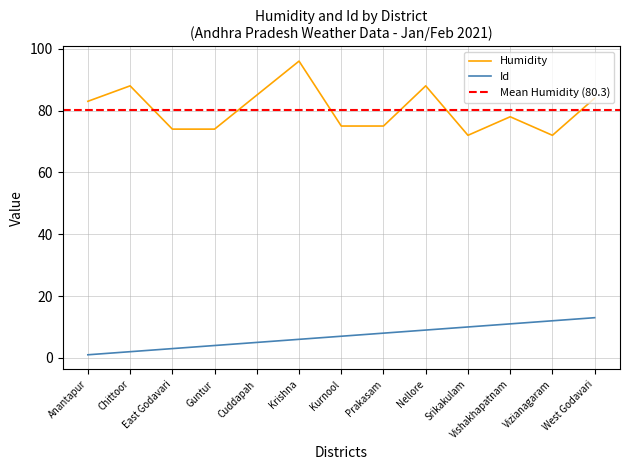

How many data points does each series have?

13